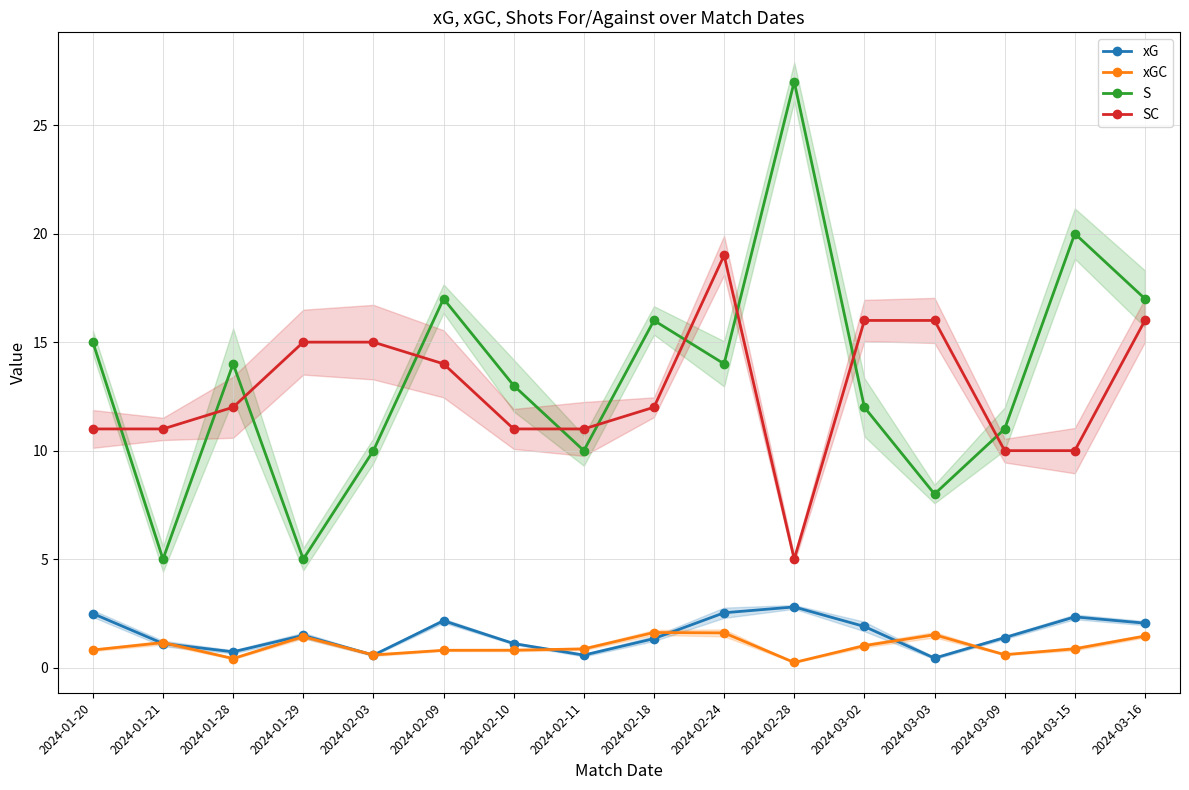

What is the total value across all series at 2024-02-18?

31.0